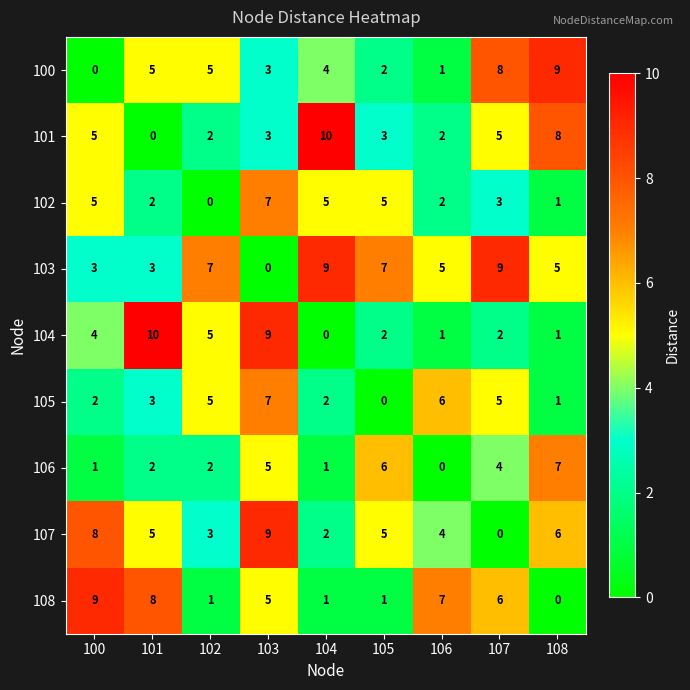

How many values in 100 are above zero?

8